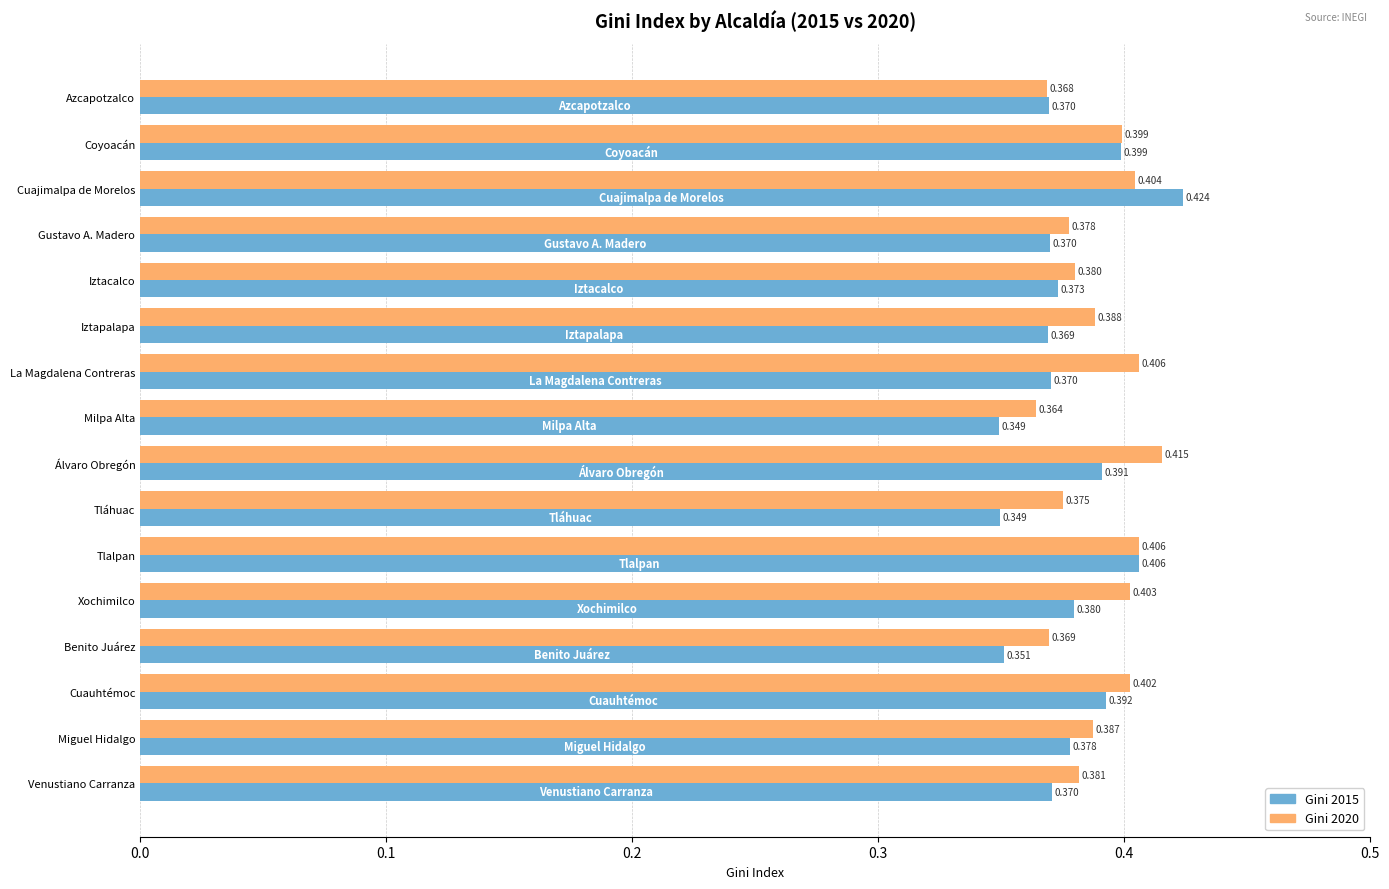

What are all the series names shown in the legend?

Gini 2015, Gini 2020